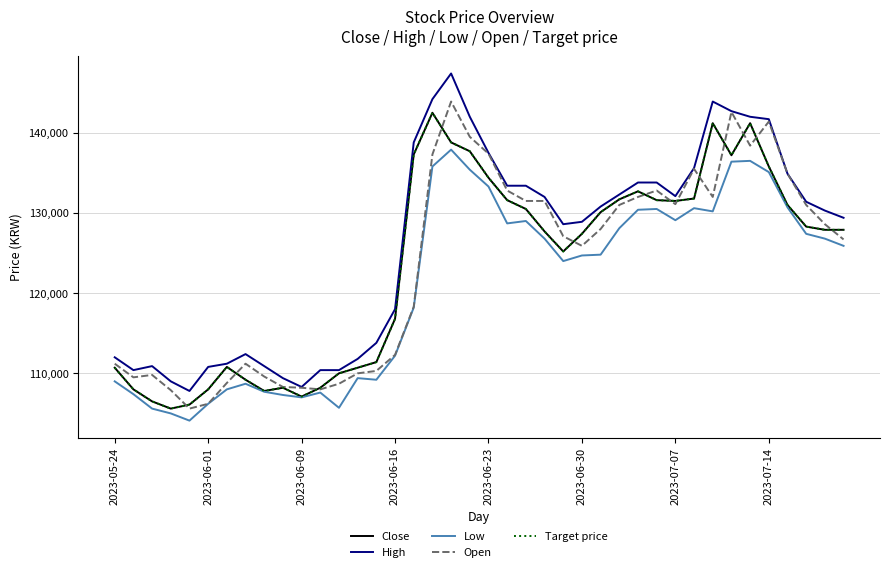

True or false: Low and High intersect in this chart.

False